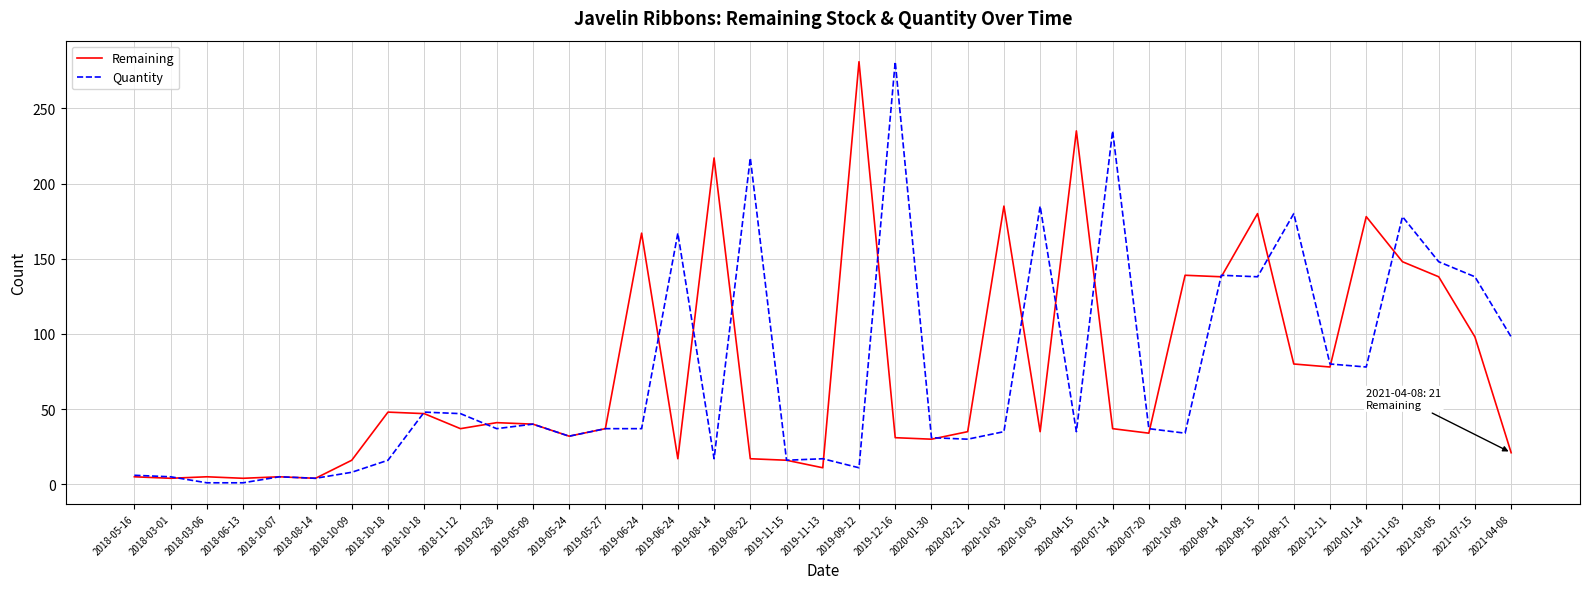

How many values in the Quantity series are below 37?

18